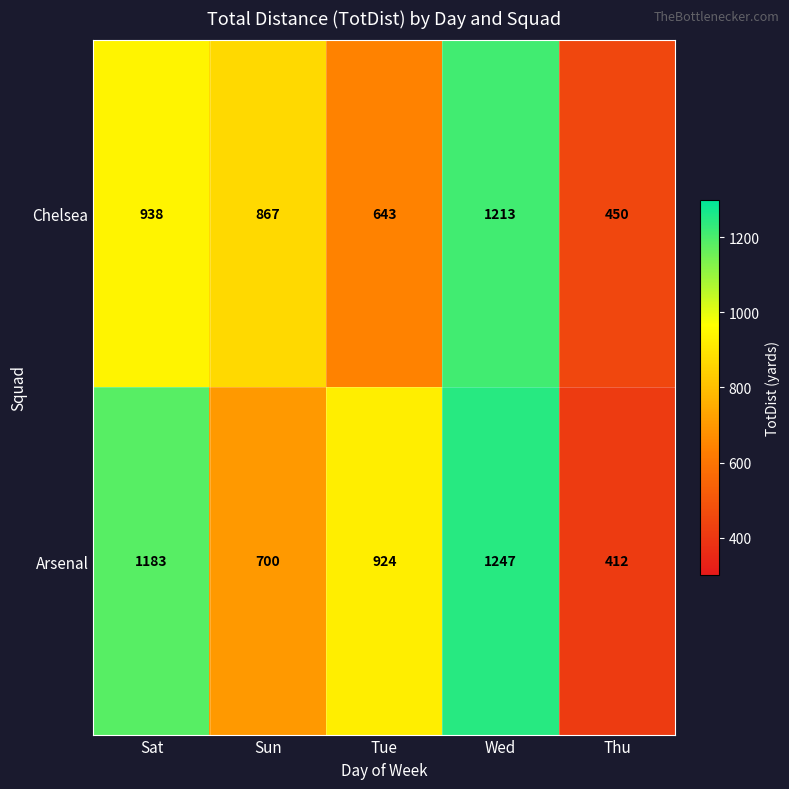

What is the difference between the Arsenal values at Thu and Wed?

835